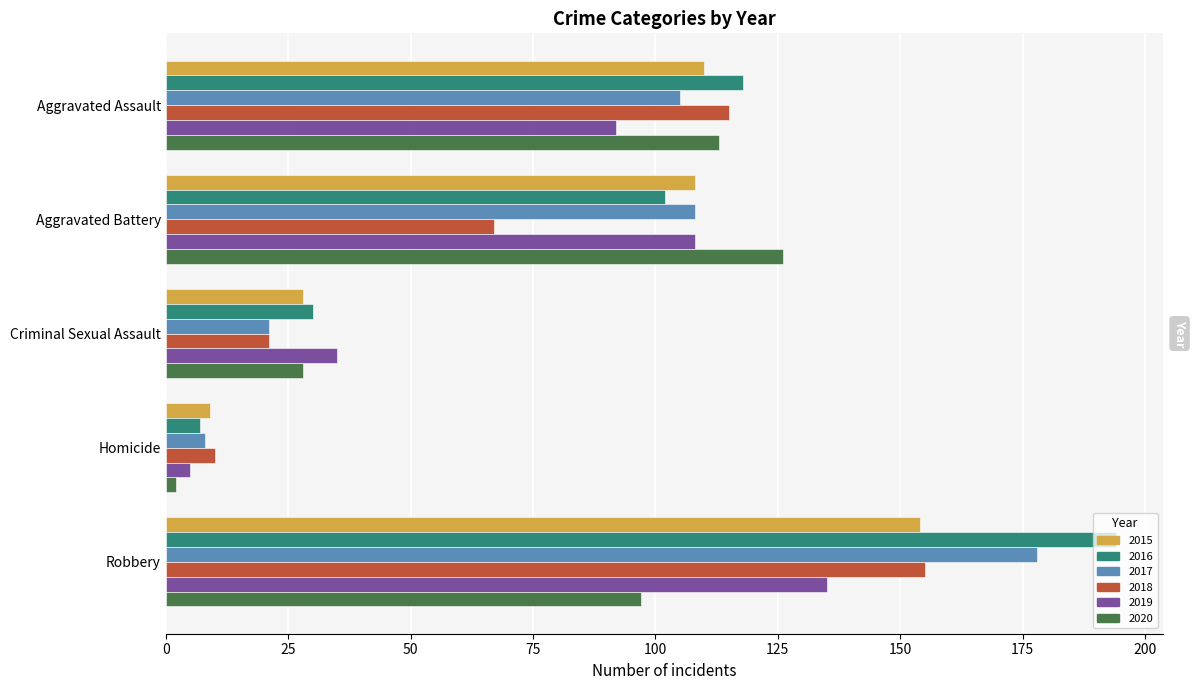

Which series has the widest spread of values?

2016